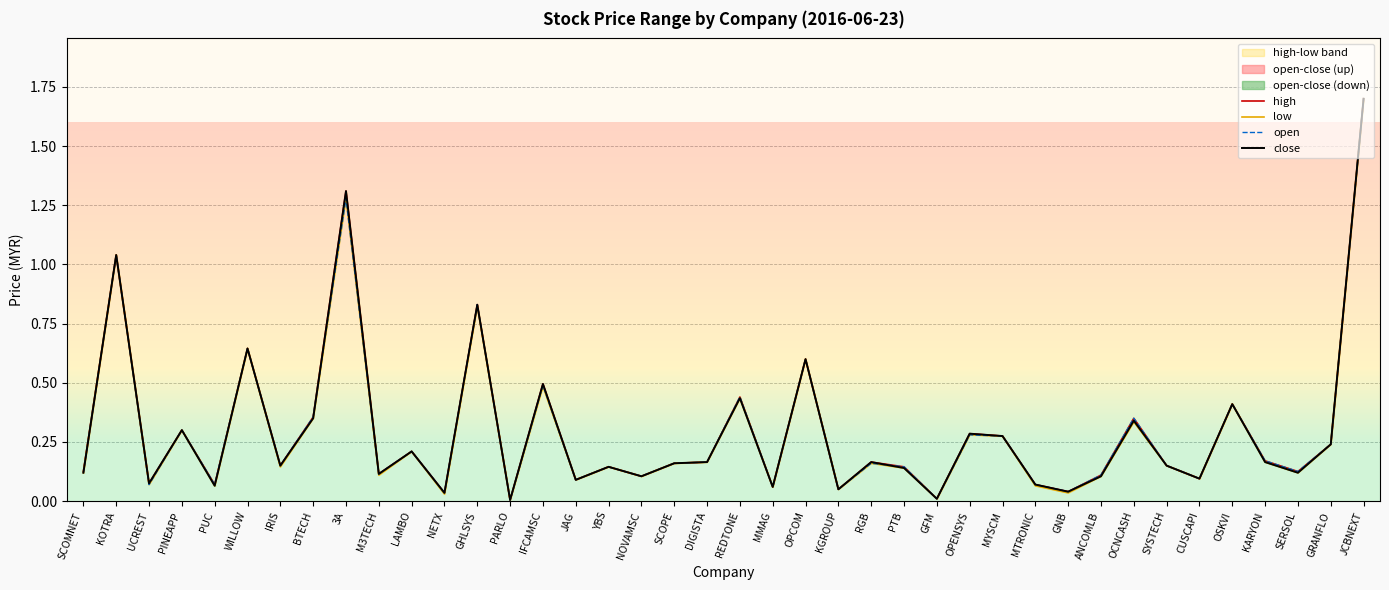

Which series has the largest range (max minus min)?

high